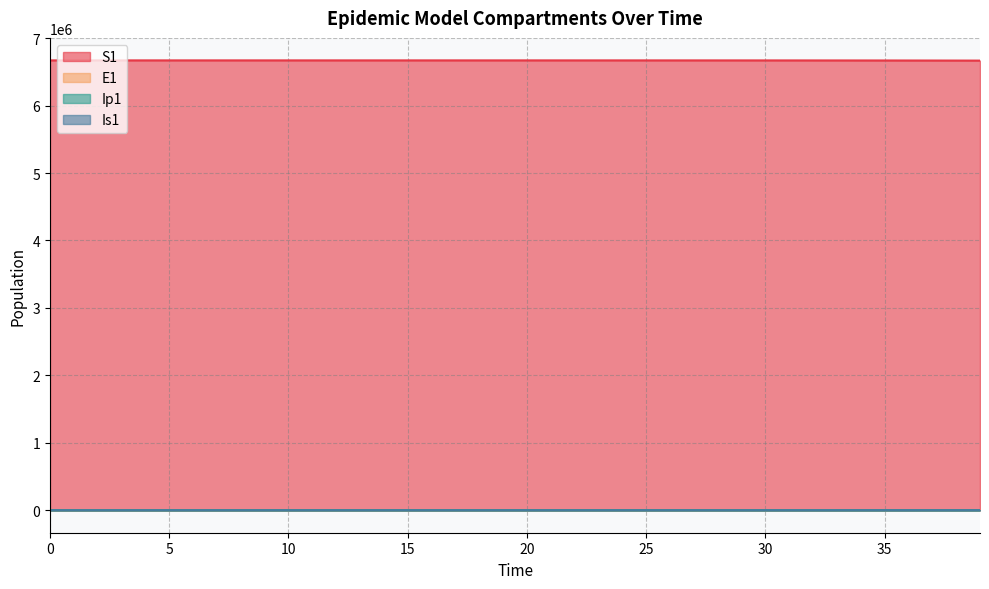

What is the value of the E1 point at the 6th from the left?

1.1